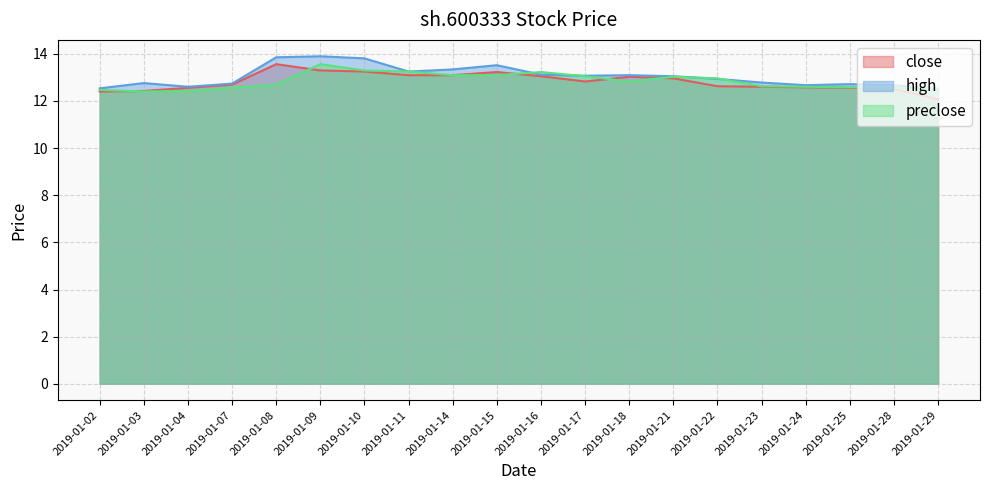

Where does the high series first go above 13?

2019-01-08